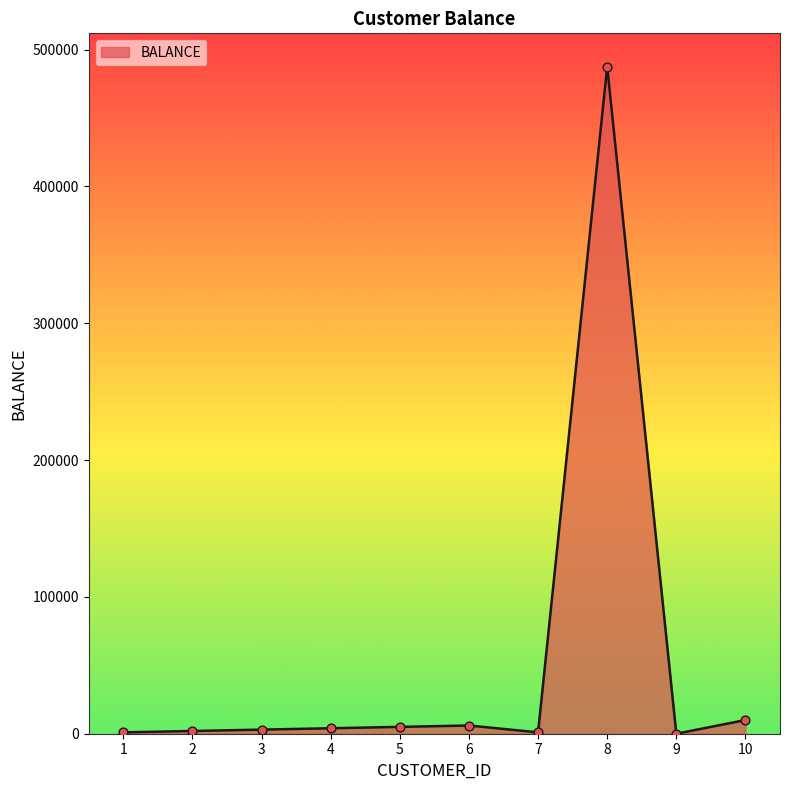

Approximately how many times larger is the value at 10 compared to 2?

5.0